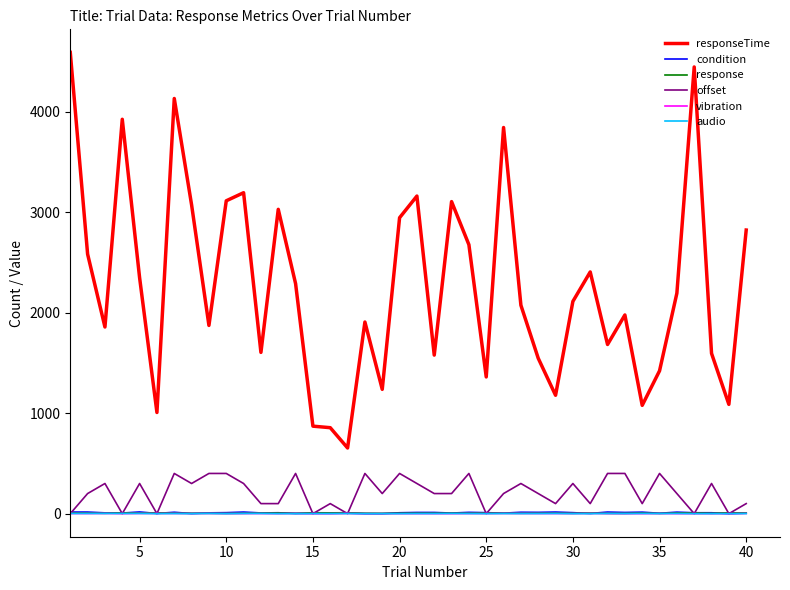

Which series has the largest total across all categories?

responseTime